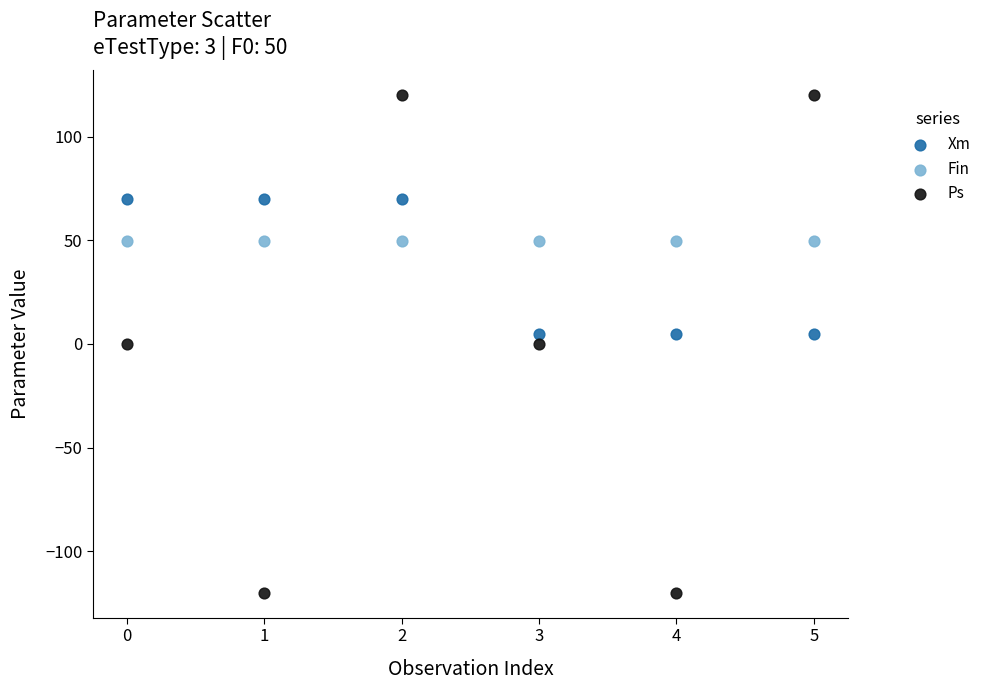

Which series reaches the minimum Y coordinate?

Ps